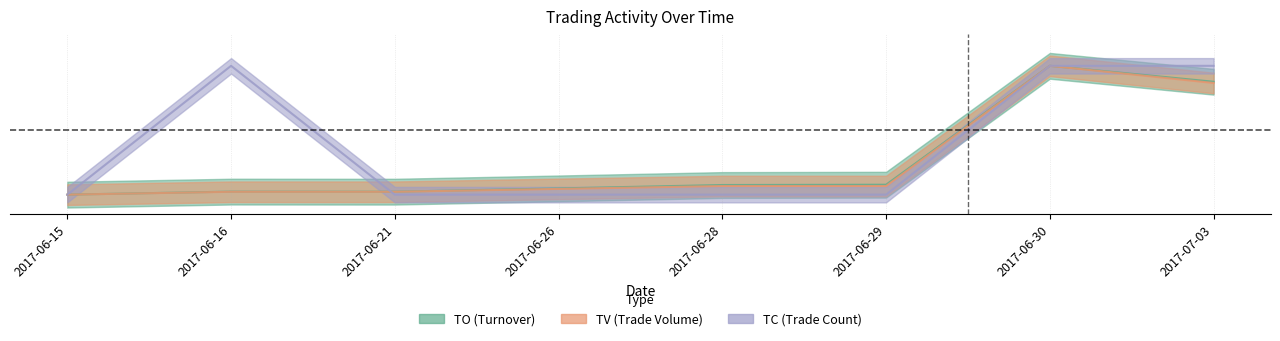

Which has a higher value, 2017-06-28 or 2017-06-26?

2017-06-28